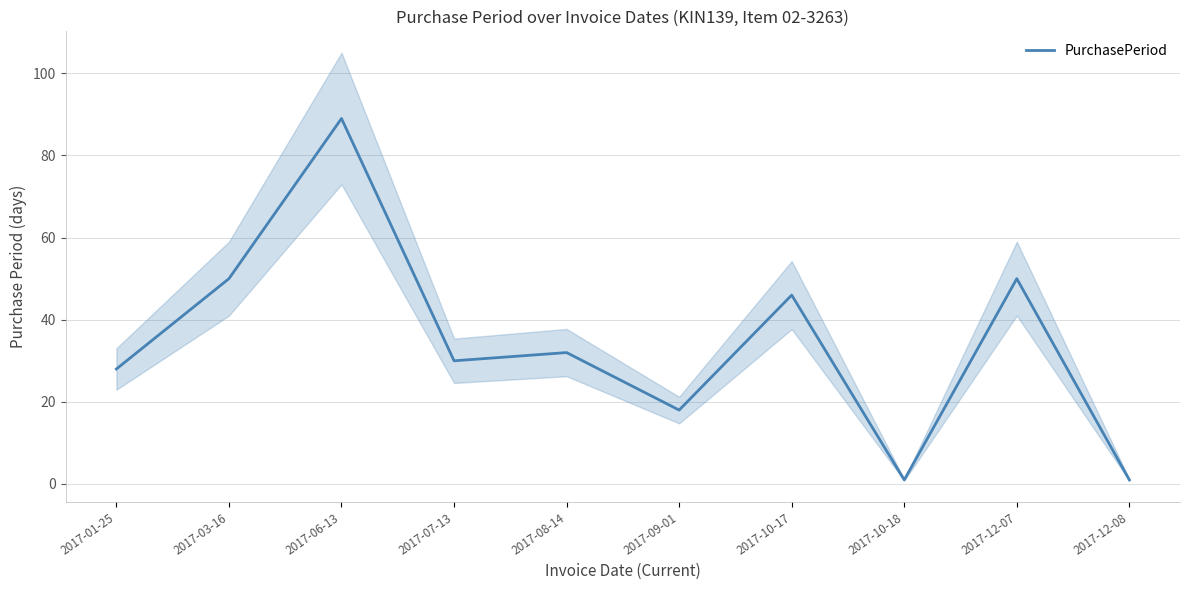

Is it true that the value at 2017-01-25 is 48?

False